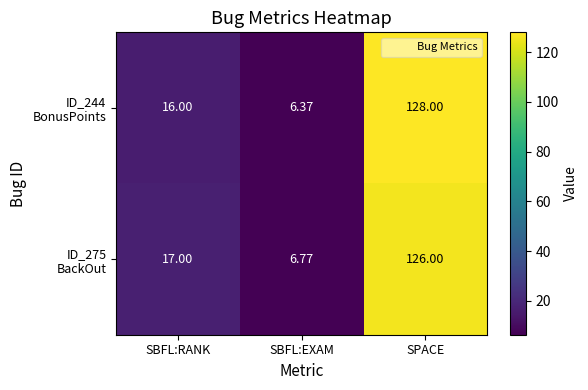

At which category does the chart reach its peak across all series?

SPACE